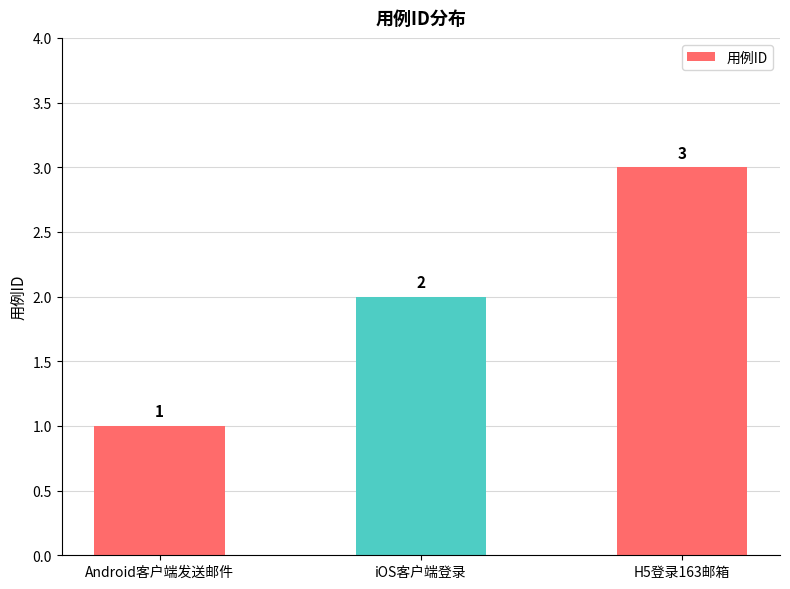

True or false: the data shows 3 at iOS客户端登录.

False